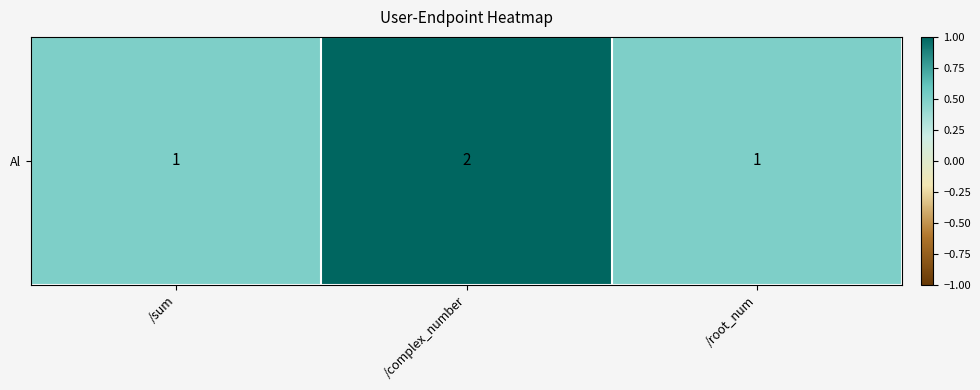

Is it true that the value at /sum is 0.5?

True